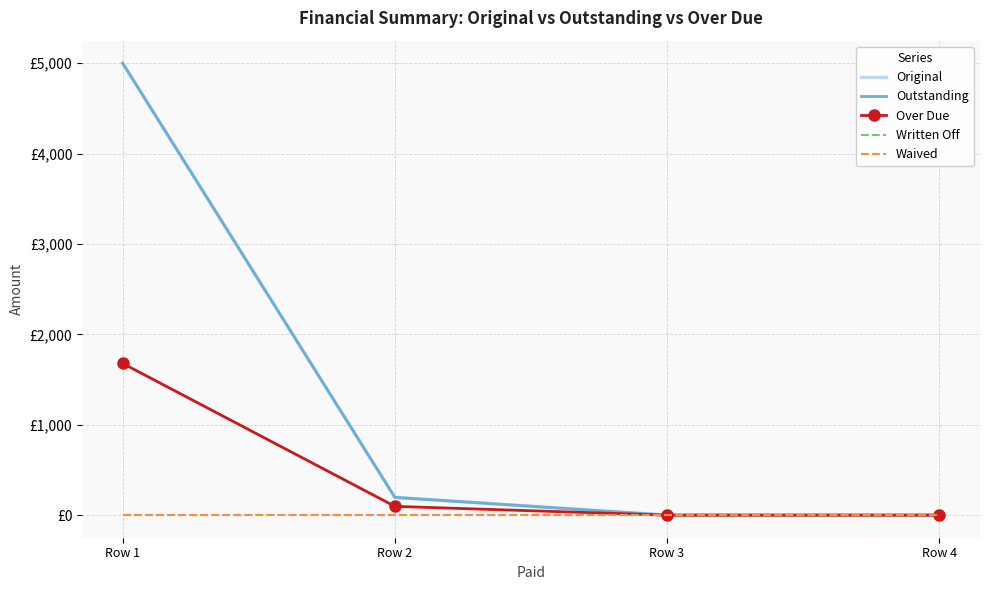

True or false: Over Due has more than 1 points higher than both neighbors.

False